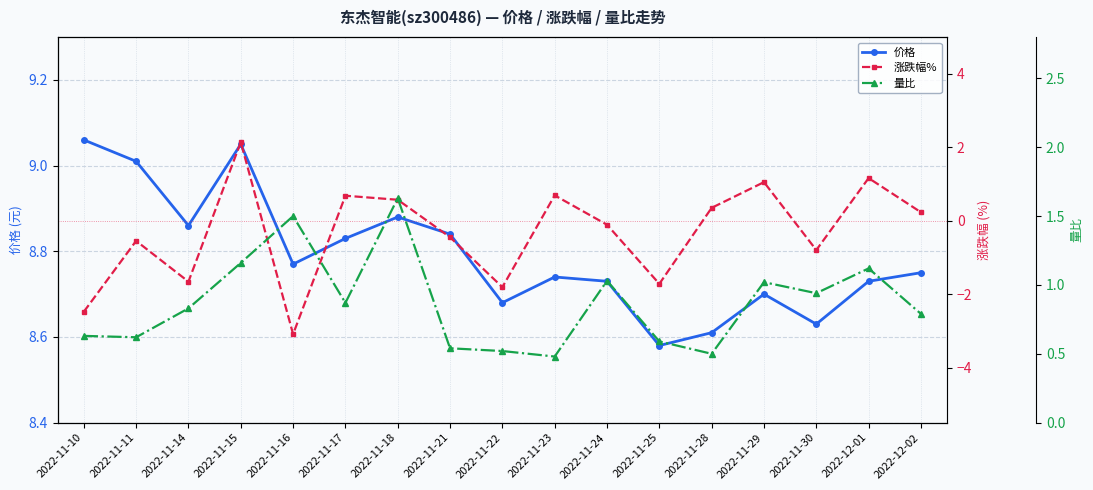

What is the highest value of the 价格 series?

9.1